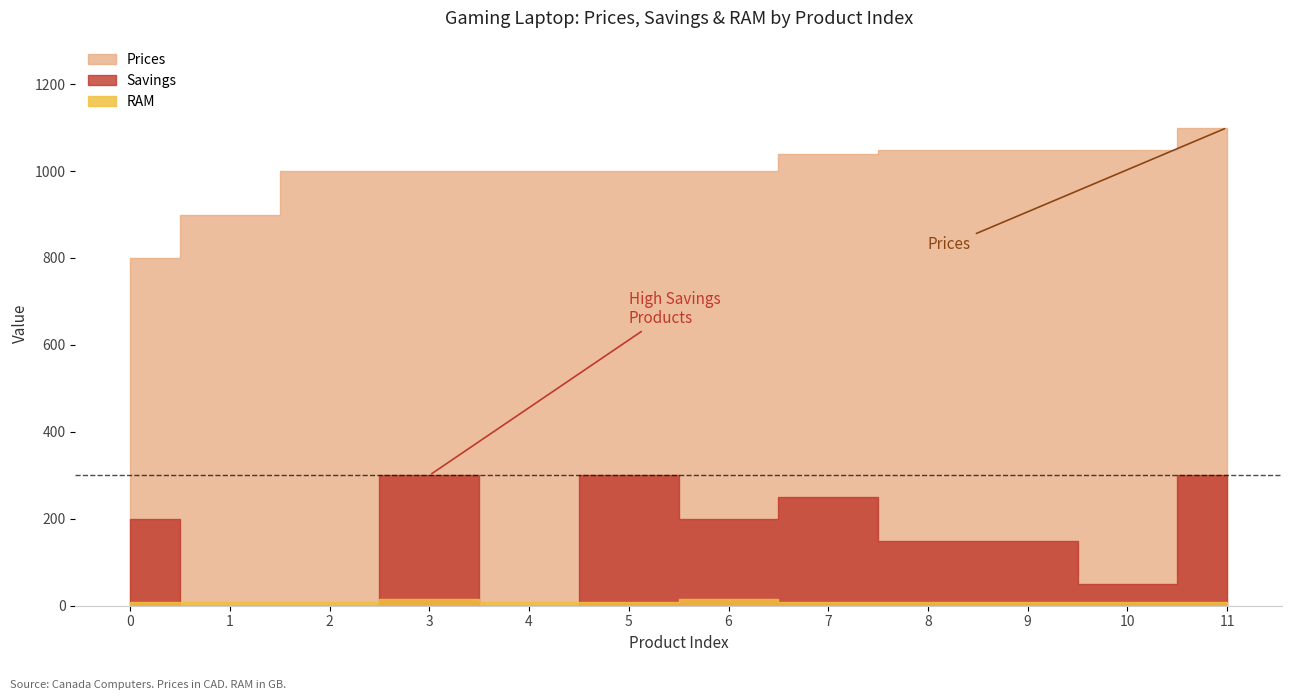

True or false: Prices has a value of 617.9 at 3.

False